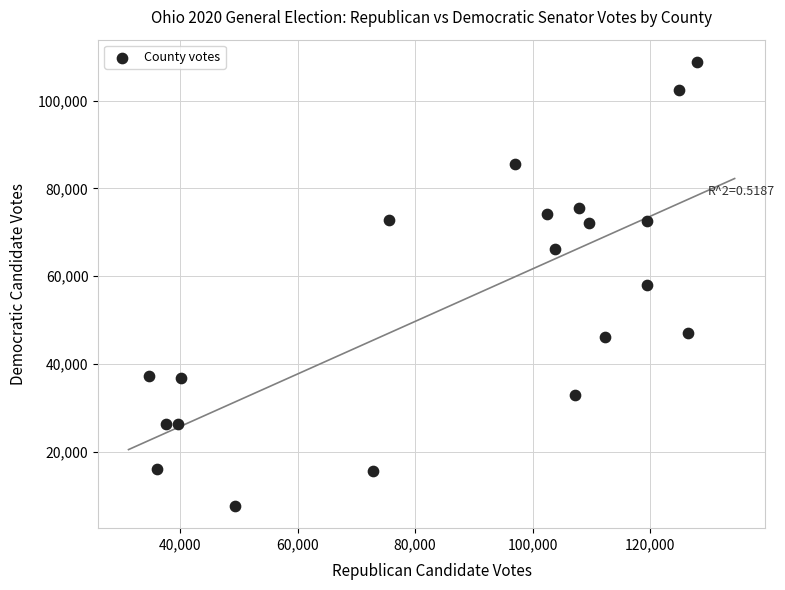

What is the range of Y values (max minus min)?

101290